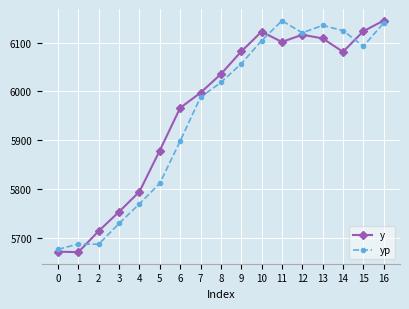

At which label does y first exceed 6035?

8